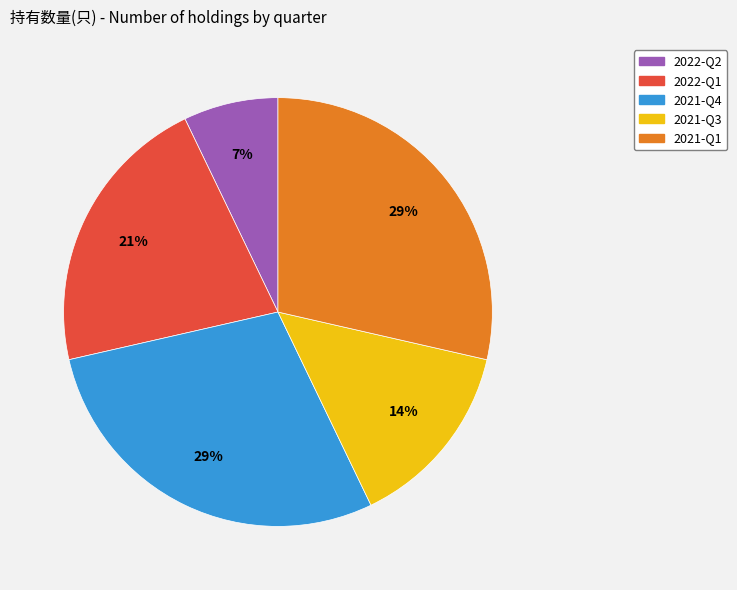

Between 2021-Q3 and 2022-Q2, which is larger?

2021-Q3